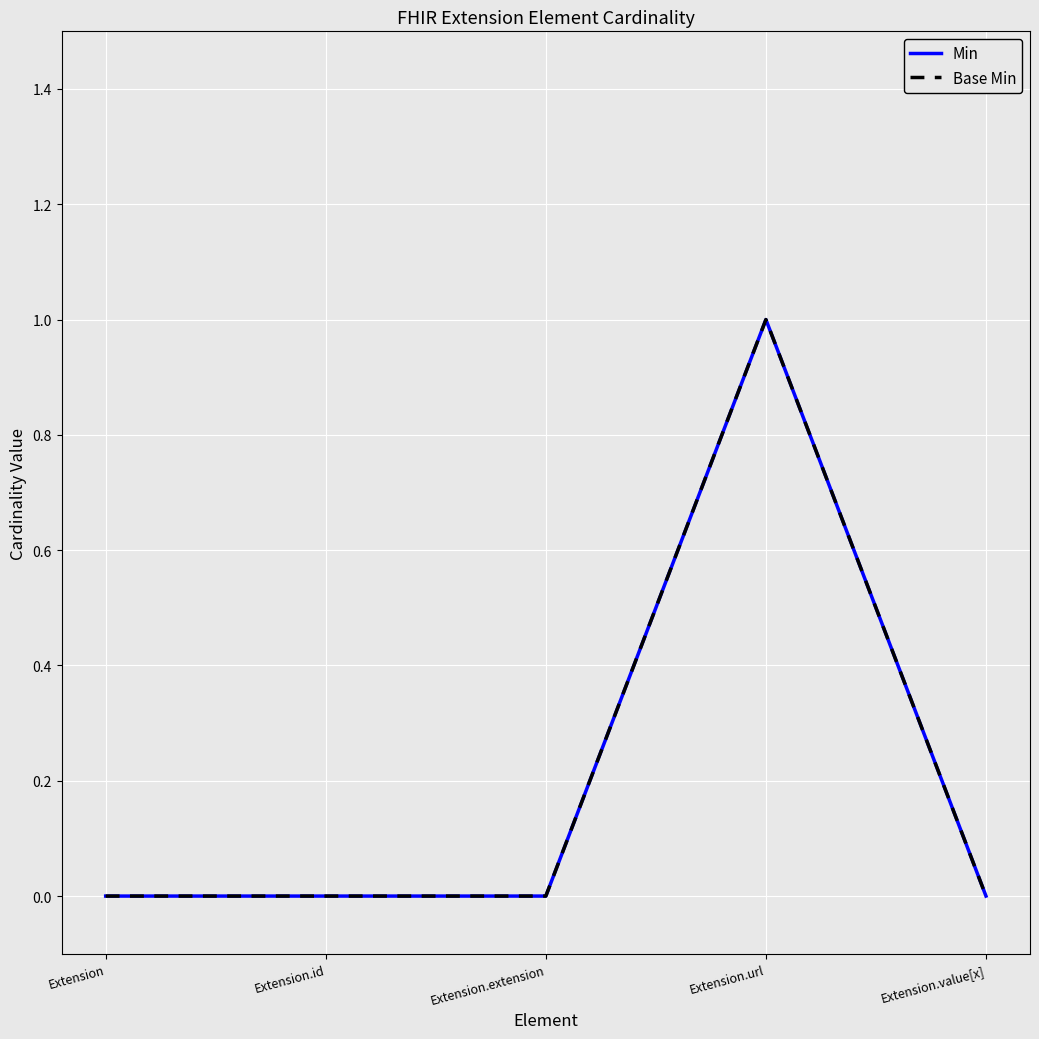

At which category does the chart reach its minimum across all series?

Extension